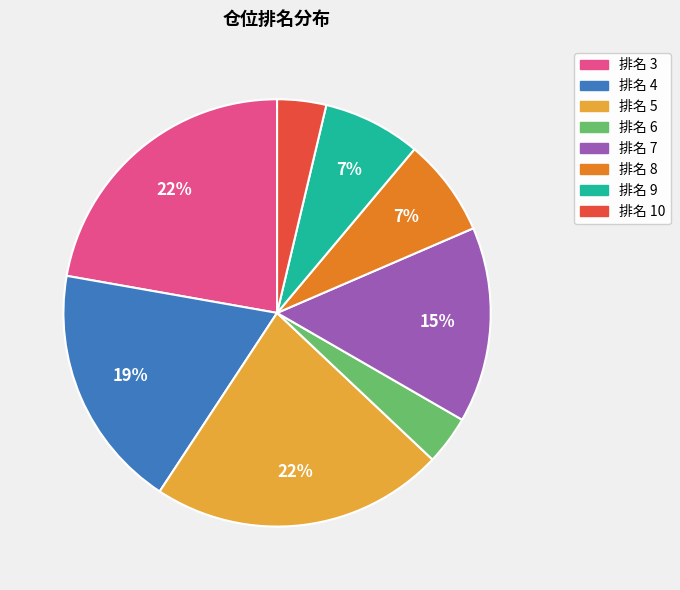

To the nearest percent, what is the average slice percentage?

12%